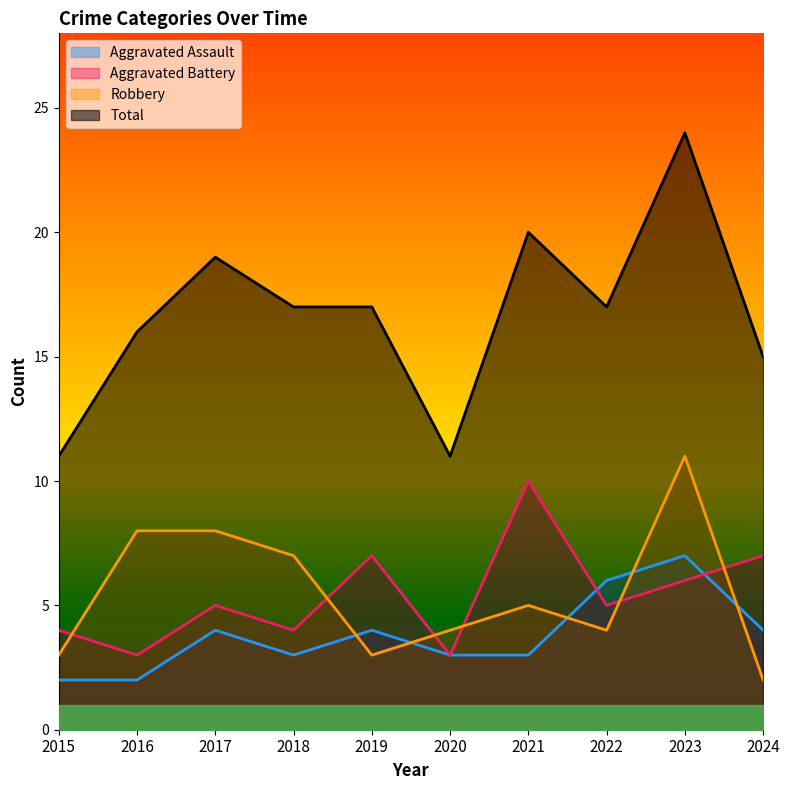

True or false: Robbery has more than 2 interior local peaks.

False